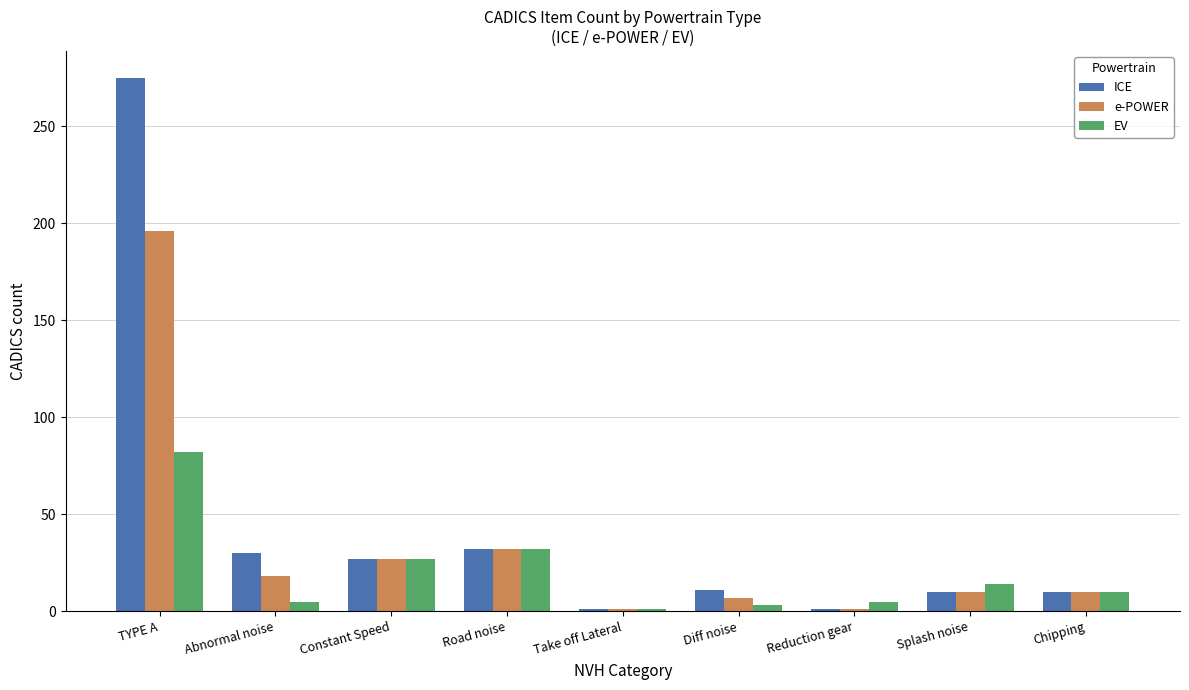

What is the label of the 4th bar from the right?

Diff noise